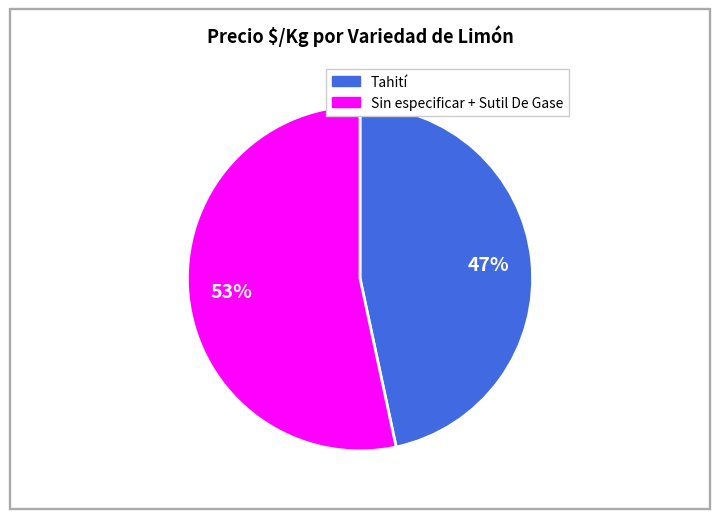

Is there any slice that represents more than half of the pie?

Yes